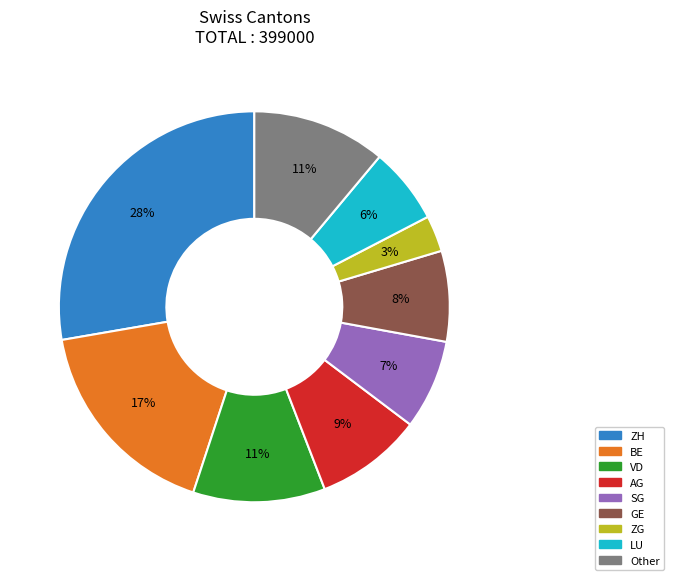

Which category has the biggest portion of the pie?

ZH